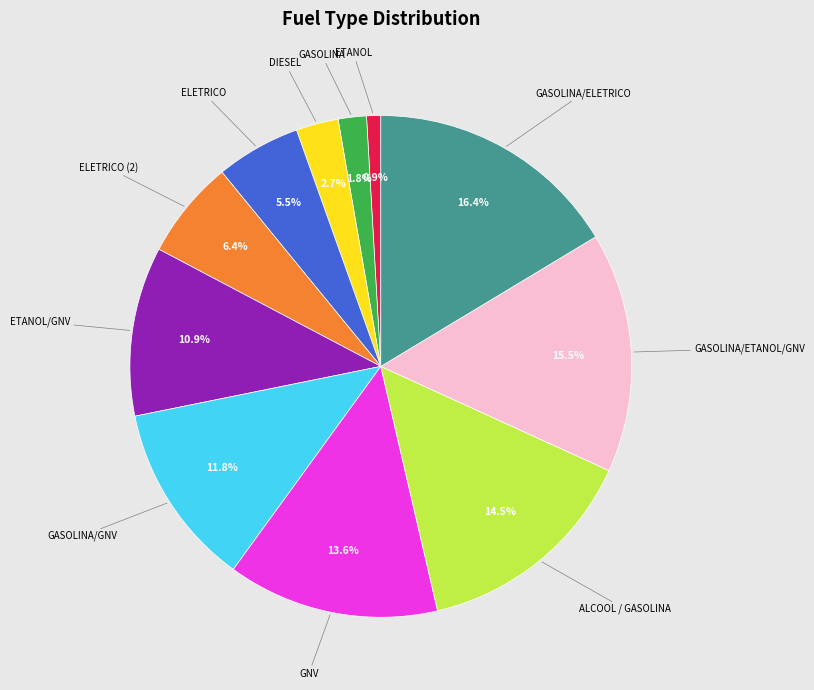

Is there any slice that represents more than half of the pie?

No